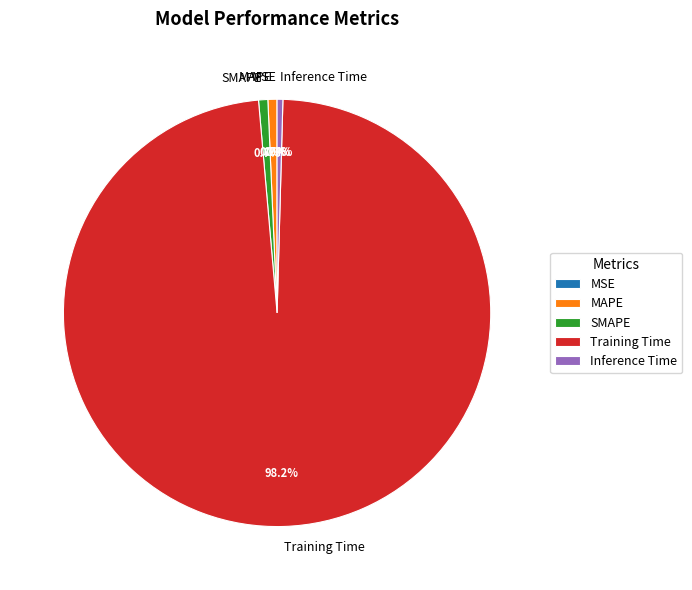

Which category has the biggest portion of the pie?

Training Time